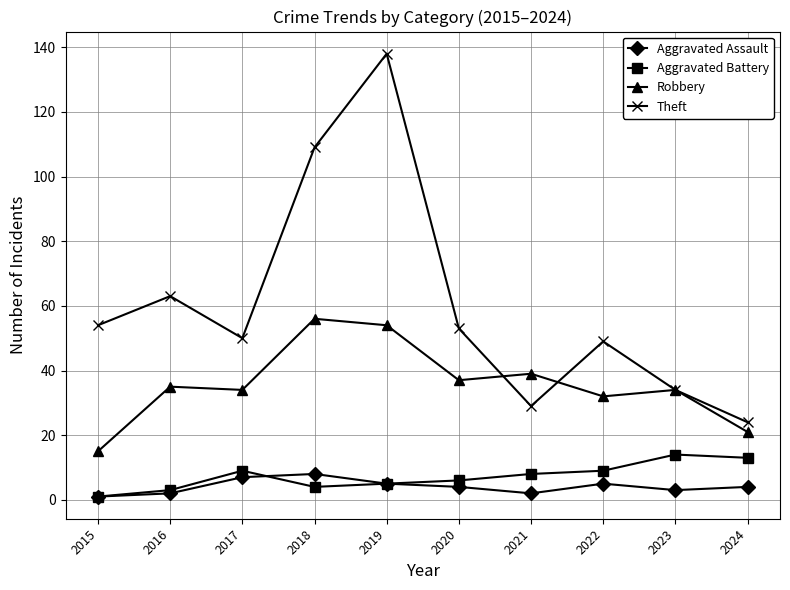

Reading right to left, list all the values displayed in this chart.

Aggravated Assault: 2024=4	2023=3	2022=5	2021=2	2020=4	2019=5	2018=8	2017=7	2016=2	2015=1
Aggravated Battery: 2024=13	2023=14	2022=9	2021=8	2020=6	2019=5	2018=4	2017=9	2016=3	2015=1
Robbery: 2024=21	2023=34	2022=32	2021=39	2020=37	2019=54	2018=56	2017=34	2016=35	2015=15
Theft: 2024=24	2023=34	2022=49	2021=29	2020=53	2019=138	2018=109	2017=50	2016=63	2015=54